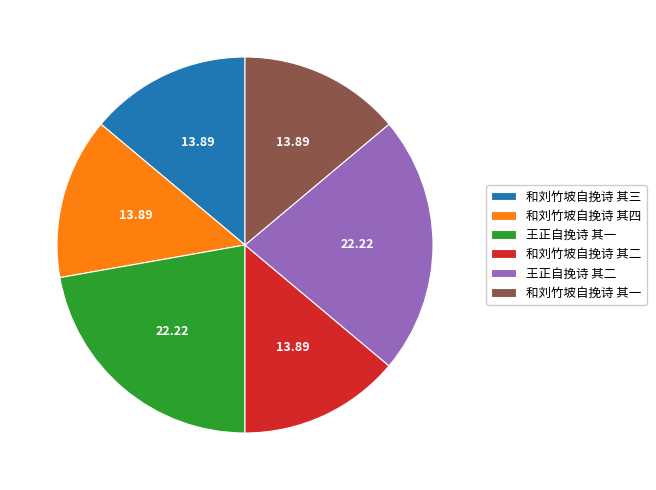

Do 和刘竹坡自挽诗 其二 and 和刘竹坡自挽诗 其一 together represent more than half of the pie?

No